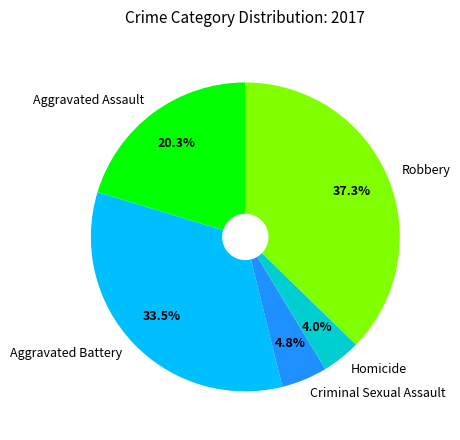

Is there a majority slice in this chart?

No